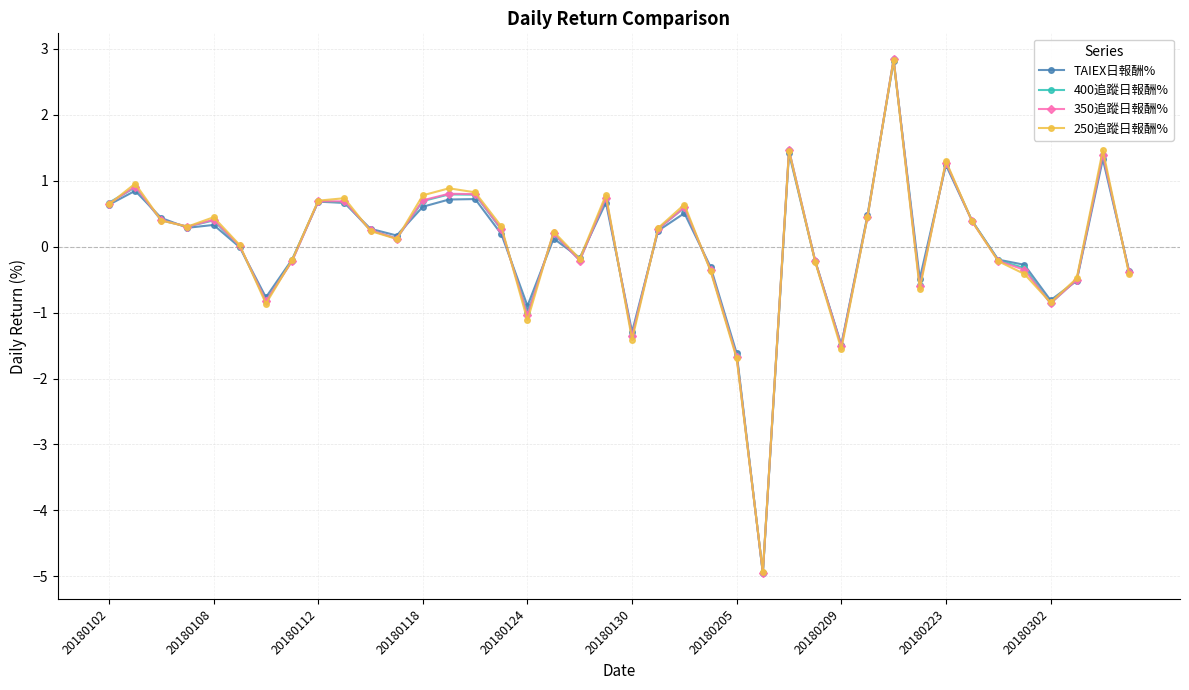

What is the value of the 350追蹤日報酬% point at the 27th from the left?

1.5